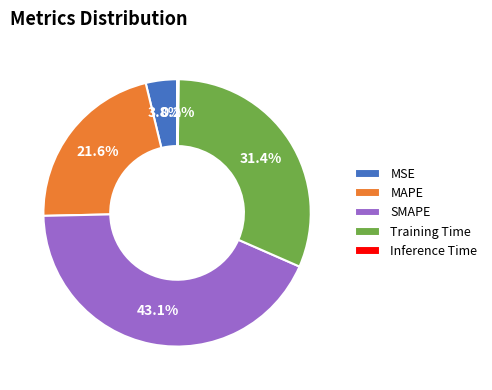

Is there any slice that represents more than half of the pie?

No